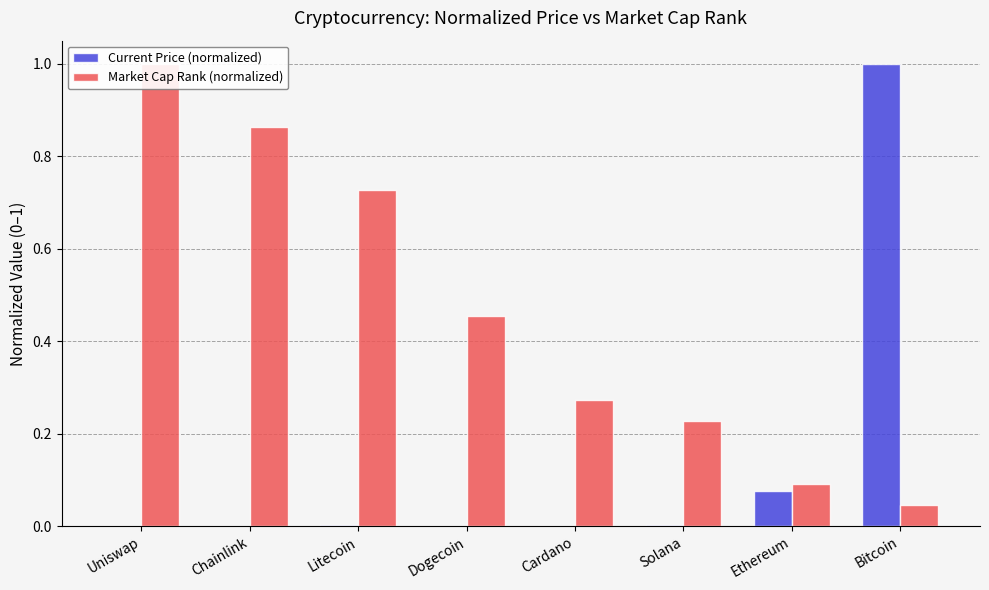

True or false: Market Cap Rank (normalized) has a value of 0.7 at Uniswap.

False